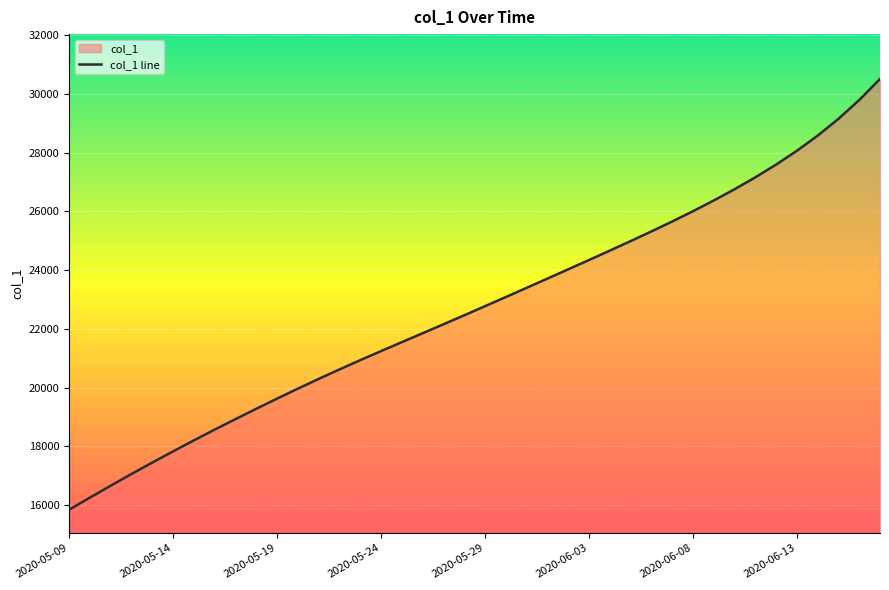

How many series are shown in this chart?

1